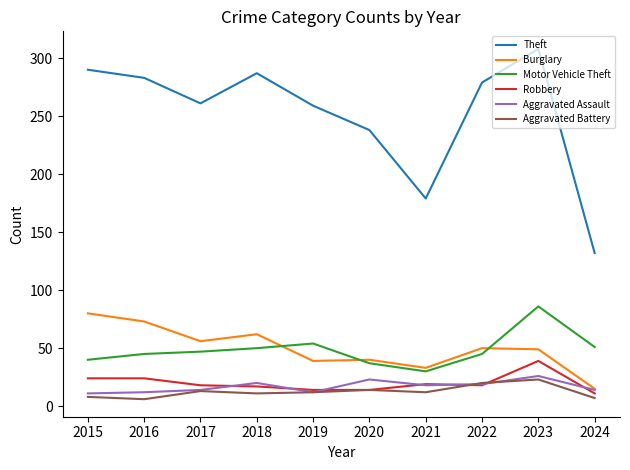

Rank the series by their maximum value, from lowest to highest.

Aggravated Battery, Aggravated Assault, Robbery, Burglary, Motor Vehicle Theft, Theft